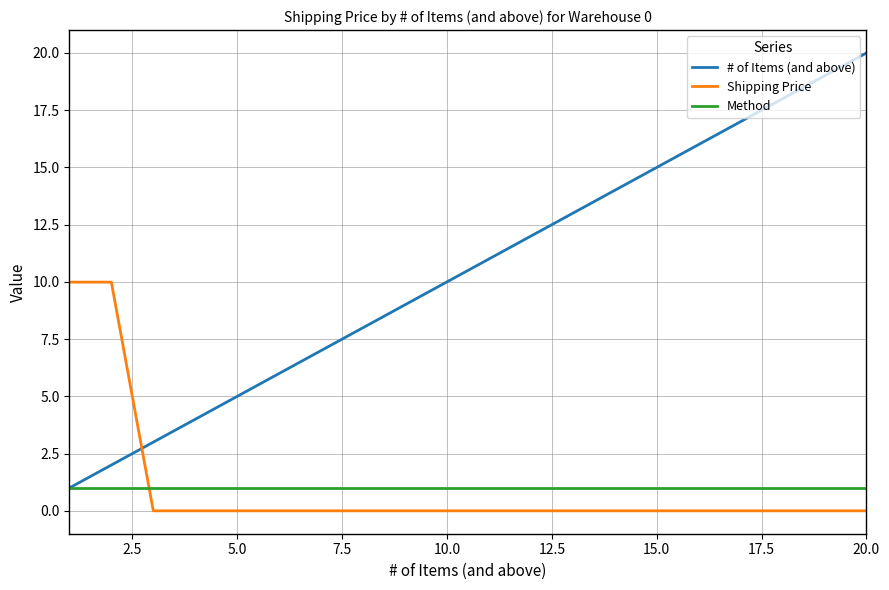

What is the maximum value shown in the chart?

20.0